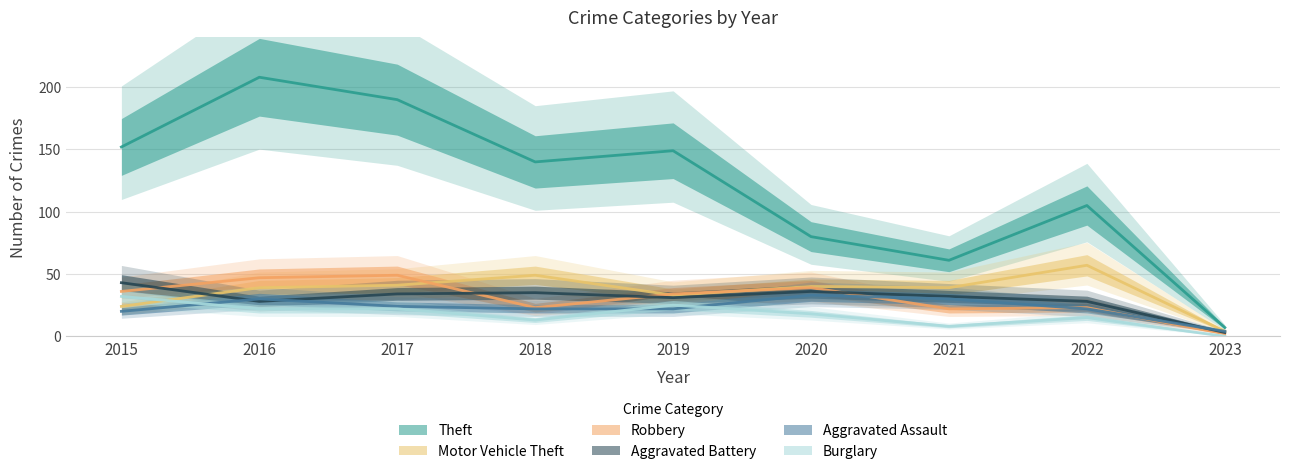

Is this an area chart (filled region under the line)?

No